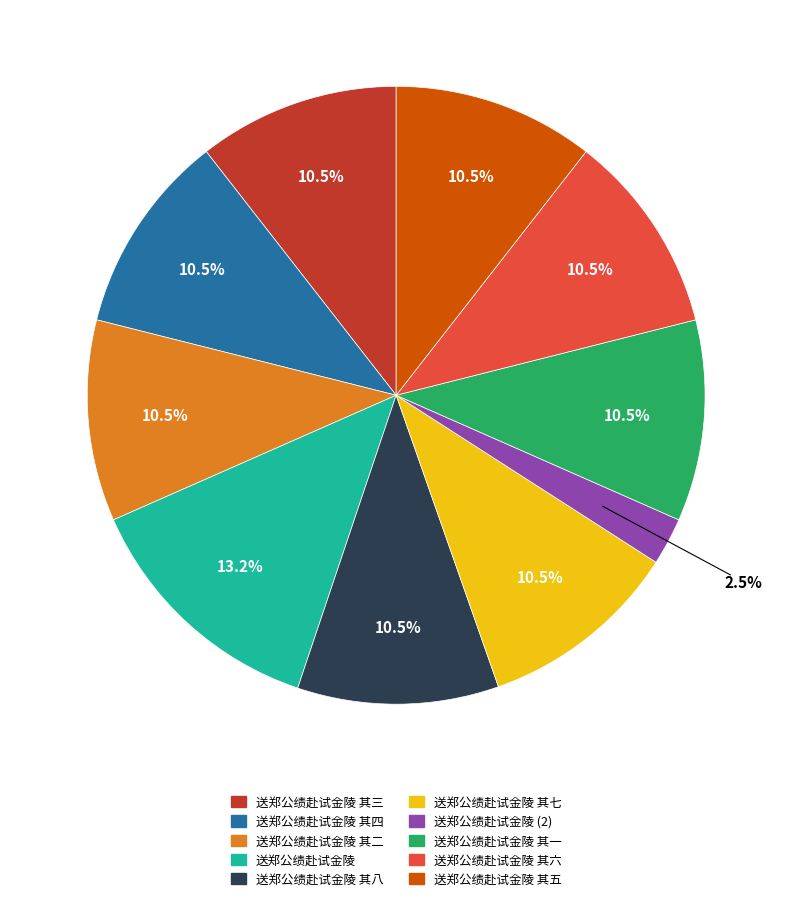

Approximately how many times larger is the value at 送郑公绩赴试金陵 其七 compared to 送郑公绩赴试金陵 其三?

1.0